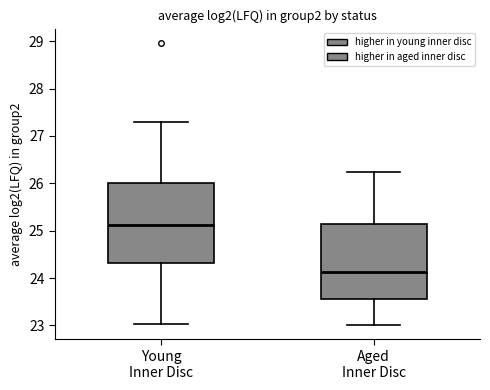

Where is the upper edge of the box for Young Inner Disc on the y-axis? The values are not printed on the chart, so give them approximately, as read against the axis.

26.0